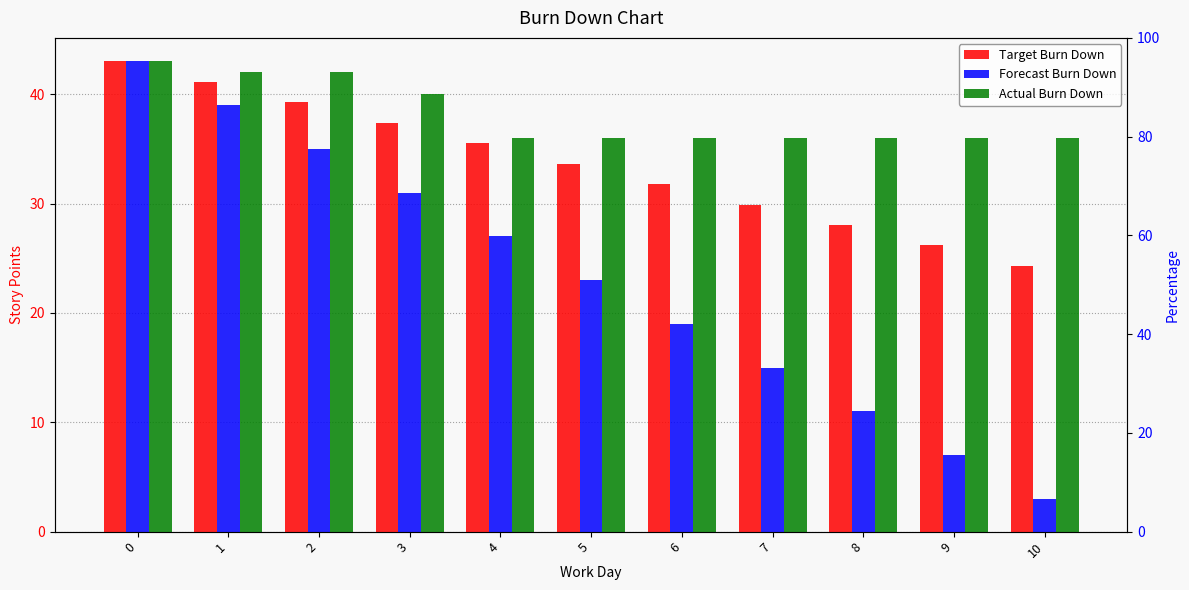

The value of Target Burn Down at 1 is 41.1. True or false?

True